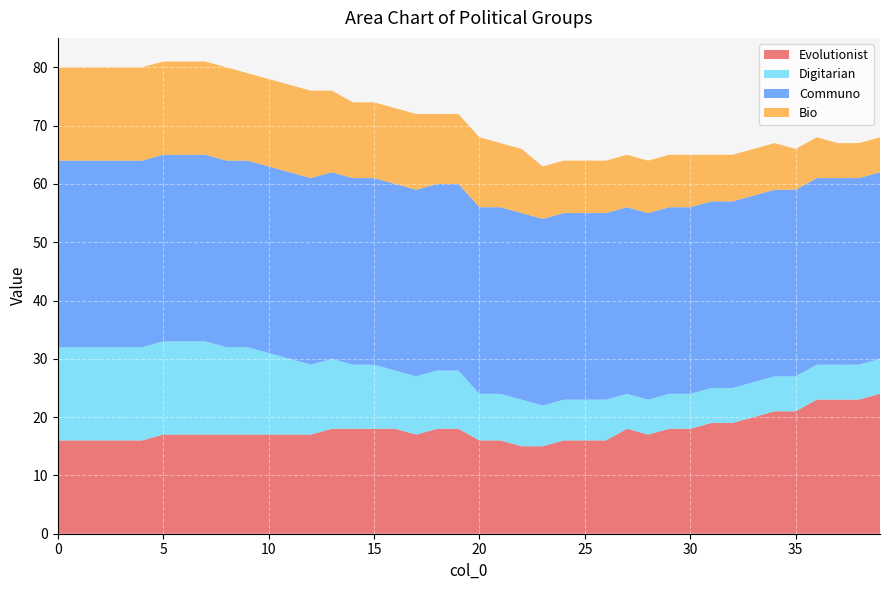

Reading left to right, what are all the values shown in this chart?

Evolutionist: 0=16	1=16	2=16	3=16	4=16	5=17	6=17	7=17	8=17	9=17	10=17	11=17	12=17	13=18	14=18	15=18	16=18	17=17	18=18	19=18	20=16	21=16	22=15	23=15	24=16	25=16	26=16	27=18	28=17	29=18	30=18	31=19	32=19	33=20	34=21	35=21	36=23	37=23	38=23	39=24
Digitarian: 0=16	1=16	2=16	3=16	4=16	5=16	6=16	7=16	8=15	9=15	10=14	11=13	12=12	13=12	14=11	15=11	16=10	17=10	18=10	19=10	20=8	21=8	22=8	23=7	24=7	25=7	26=7	27=6	28=6	29=6	30=6	31=6	32=6	33=6	34=6	35=6	36=6	37=6	38=6	39=6
Communo: 0=32	1=32	2=32	3=32	4=32	5=32	6=32	7=32	8=32	9=32	10=32	11=32	12=32	13=32	14=32	15=32	16=32	17=32	18=32	19=32	20=32	21=32	22=32	23=32	24=32	25=32	26=32	27=32	28=32	29=32	30=32	31=32	32=32	33=32	34=32	35=32	36=32	37=32	38=32	39=32
Bio: 0=16	1=16	2=16	3=16	4=16	5=16	6=16	7=16	8=16	9=15	10=15	11=15	12=15	13=14	14=13	15=13	16=13	17=13	18=12	19=12	20=12	21=11	22=11	23=9	24=9	25=9	26=9	27=9	28=9	29=9	30=9	31=8	32=8	33=8	34=8	35=7	36=7	37=6	38=6	39=6